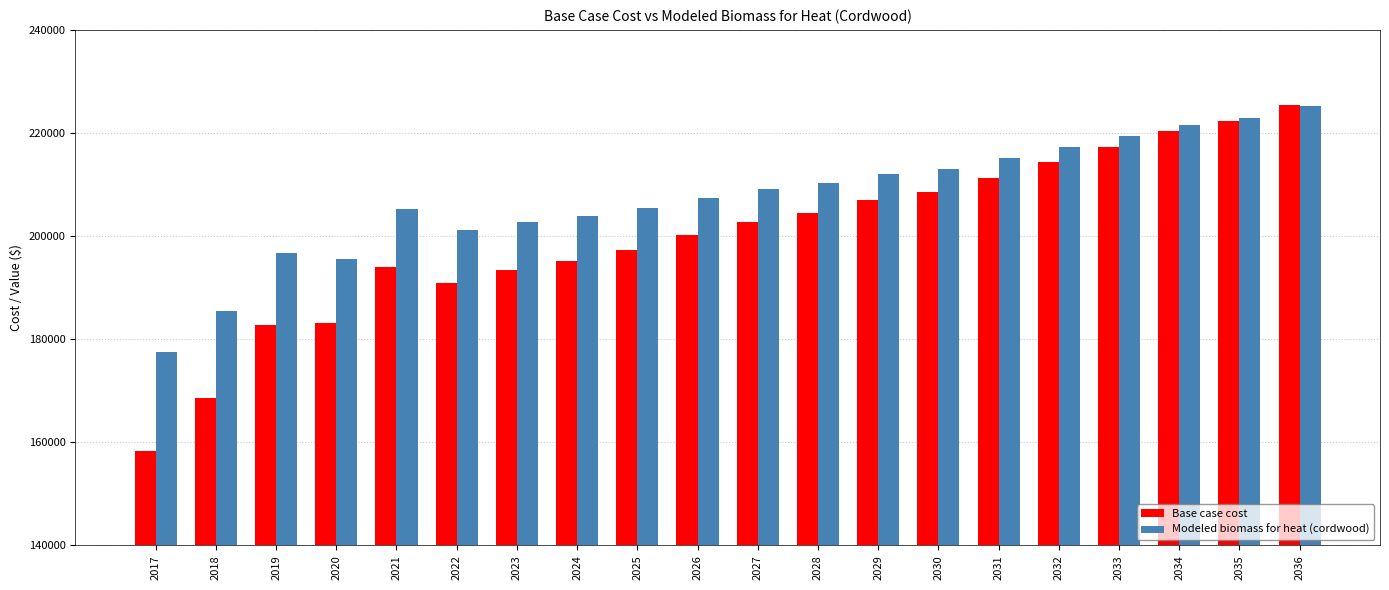

Read the Base case cost value at 2024.

195193.4